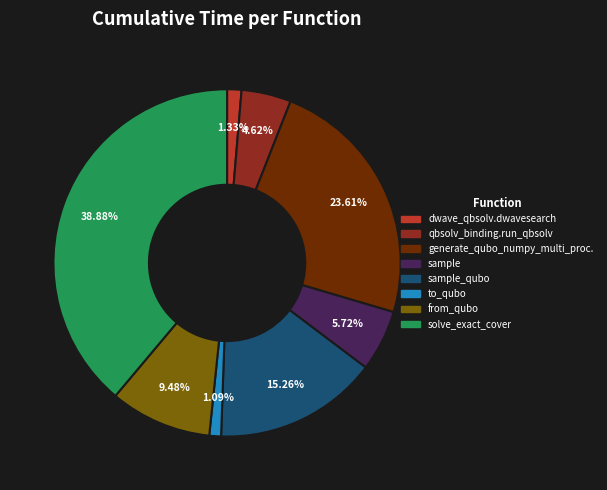

Does dwave_qbsolv.dwavesearch account for over 50% of the chart?

No